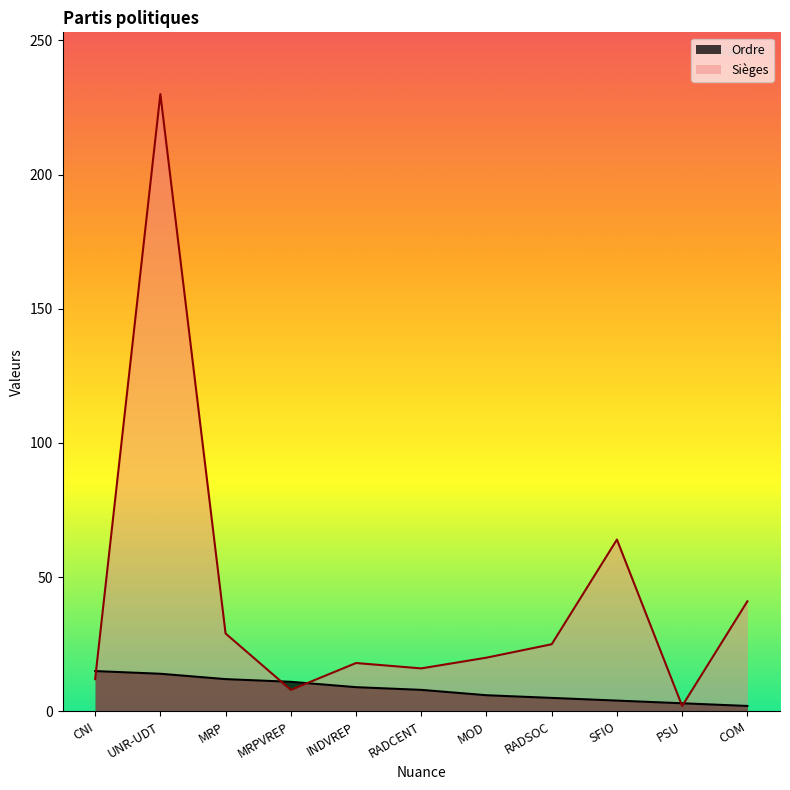

What is the label of the 8th point from the left?

RADSOC